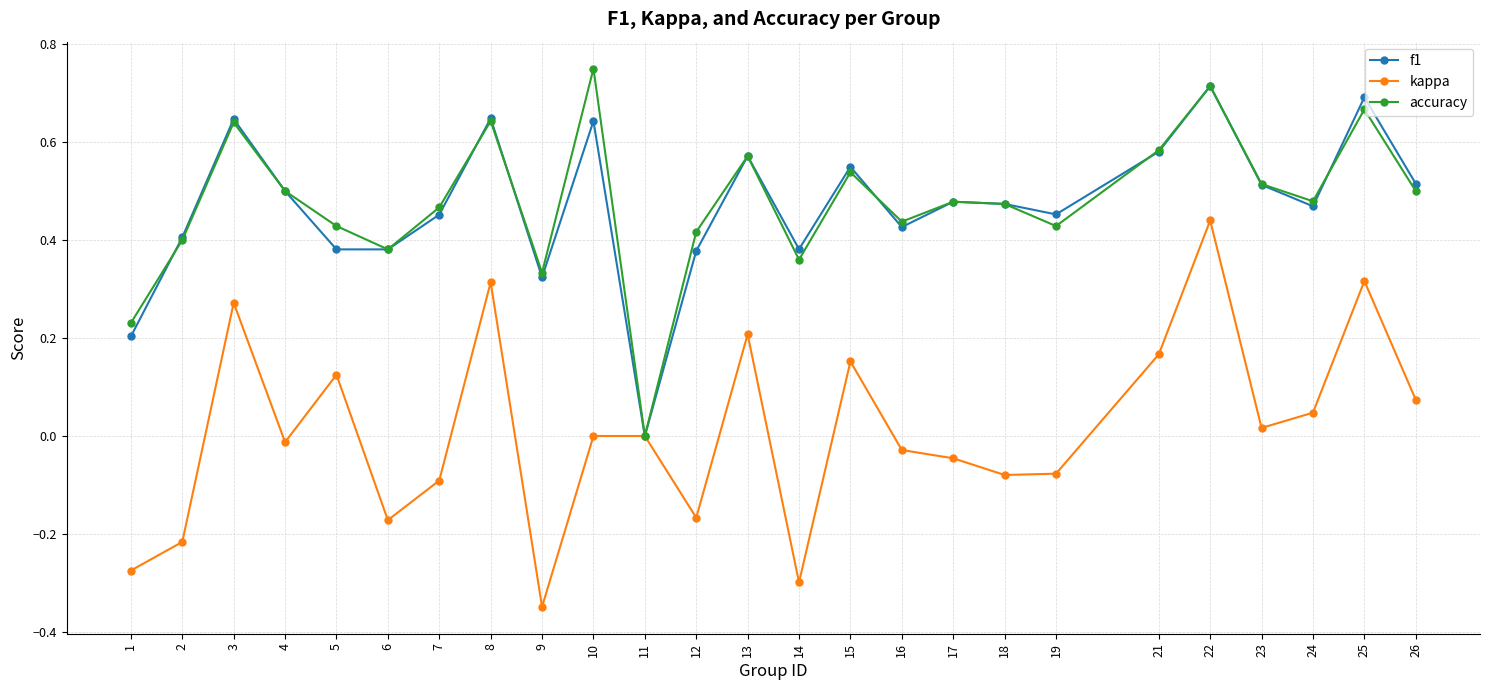

The value of f1 at 13 is 1.0. True or false?

False